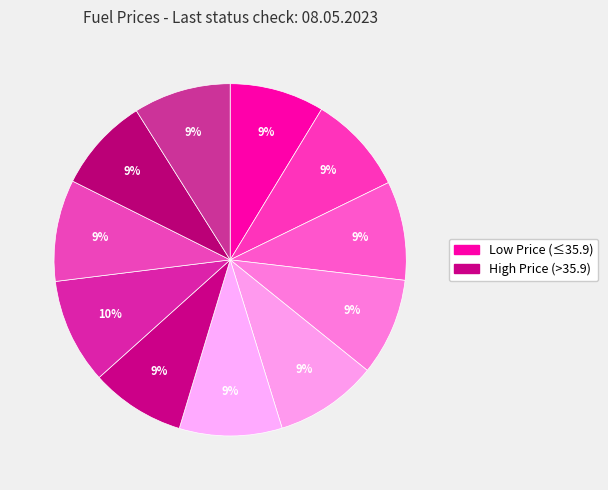

How many segments does this pie chart have?

11